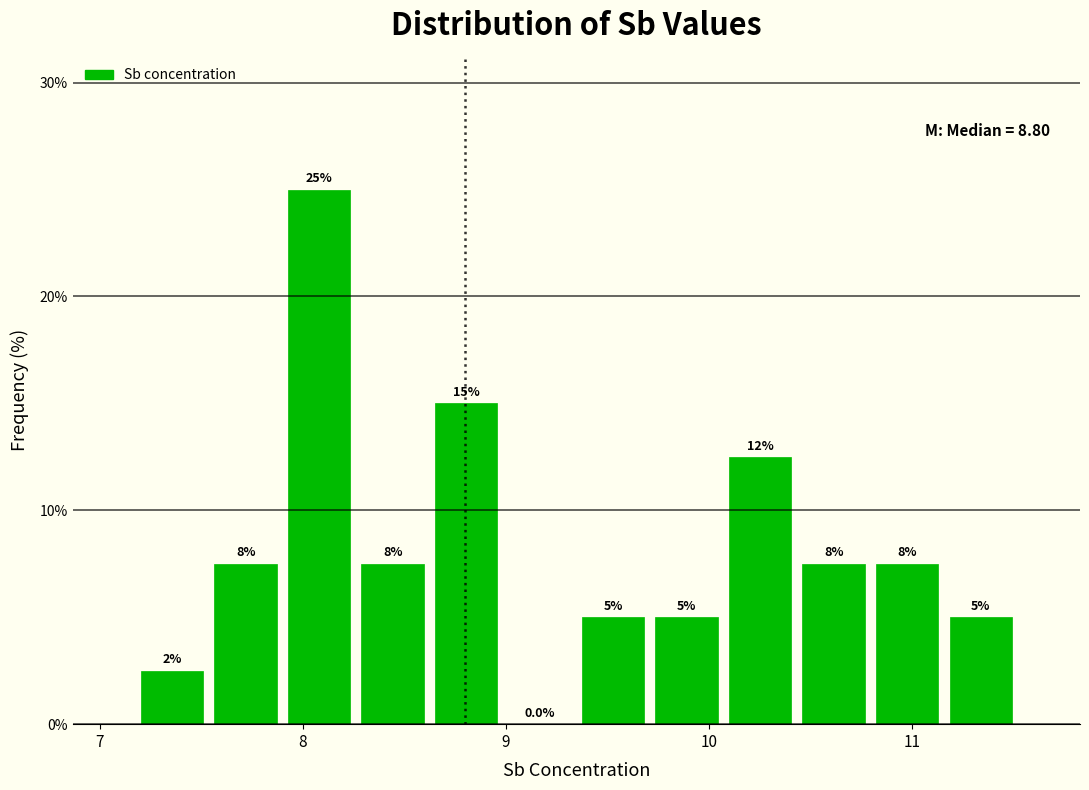

Read against the x-axis, roughly where is the centre of the tallest bar?

8.1